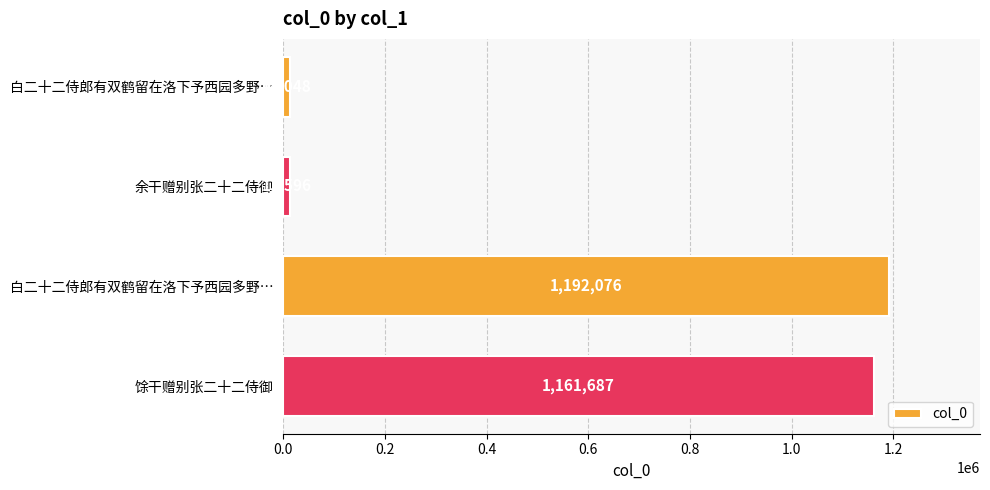

What is the greatest value displayed?

1192076